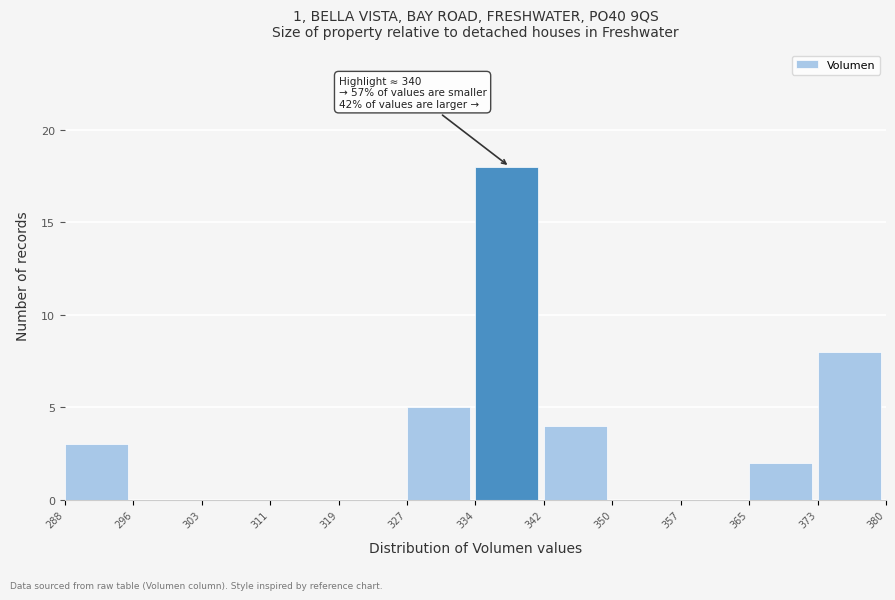

Which range on the x-axis has the tallest bar?

334 to 342